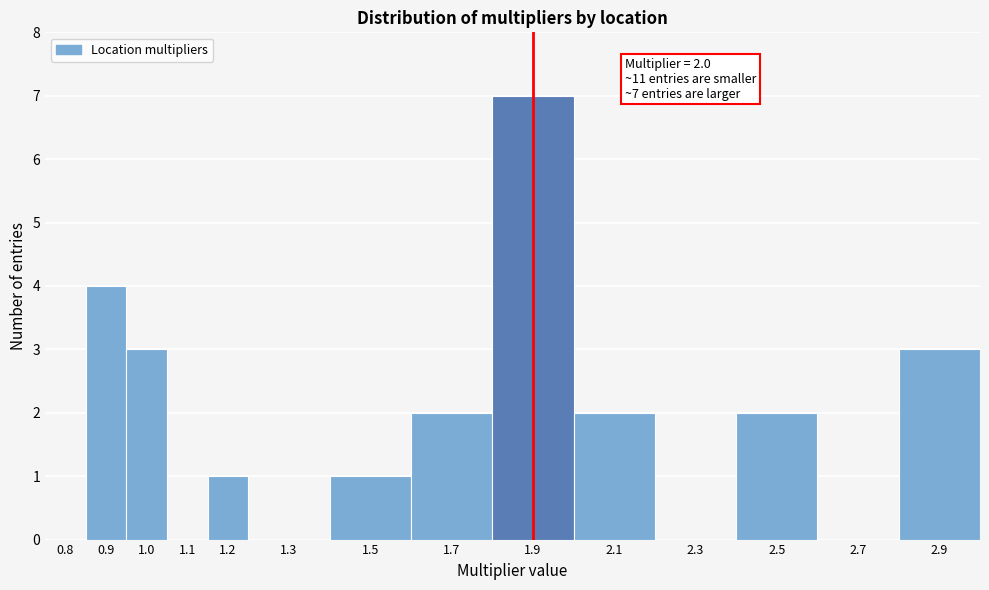

Reading left to right, what are all the values shown in this chart?

0.8=0	0.9=4	1.0=3	1.1=0	1.2=1	1.3=0	1.5=1	1.7=2	1.9=7	2.1=2	2.3=0	2.5=2	2.7=0	2.9=3